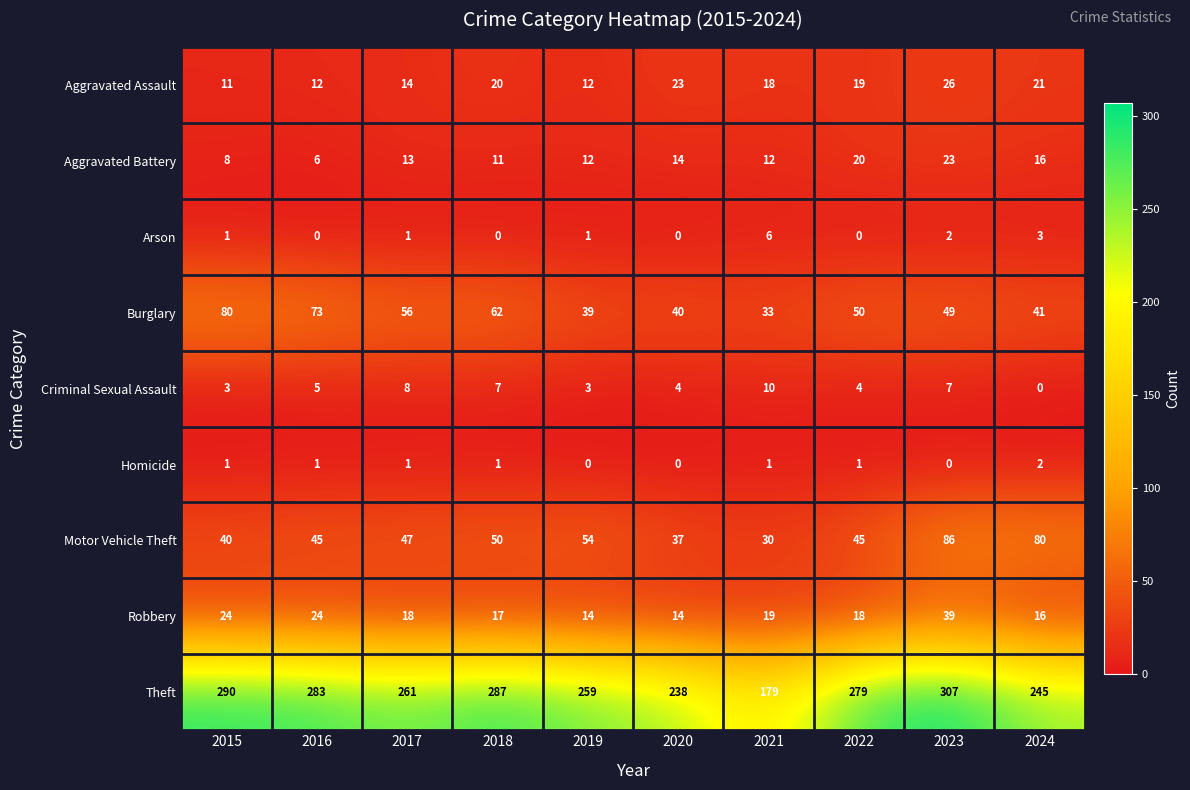

What is the approximate value of Burglary at 2017?

56